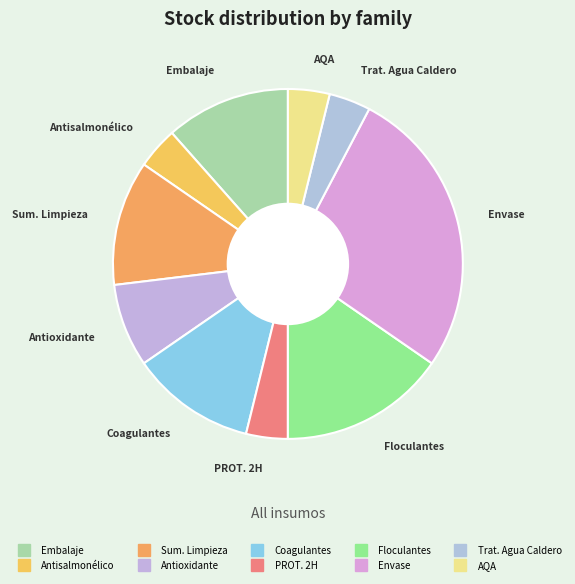

How many slices are in this pie chart?

10